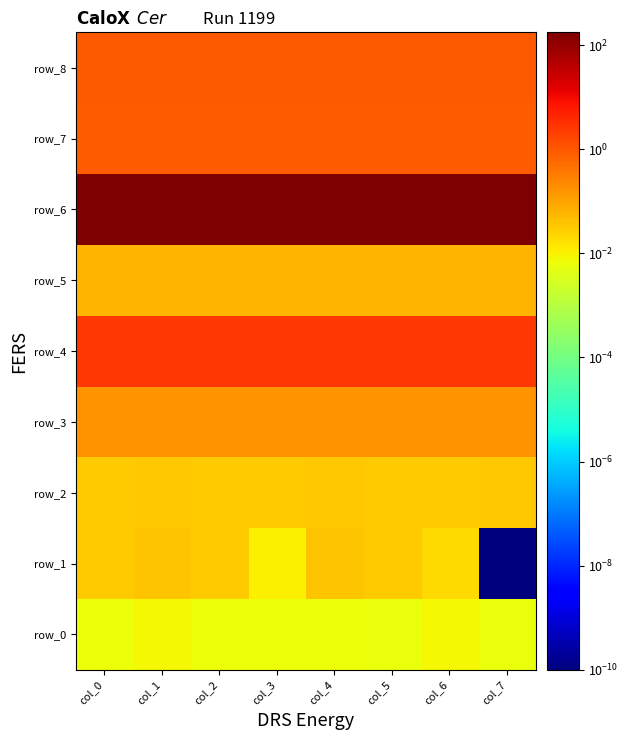

Where is row_3 nearest to the value 0?

col_6